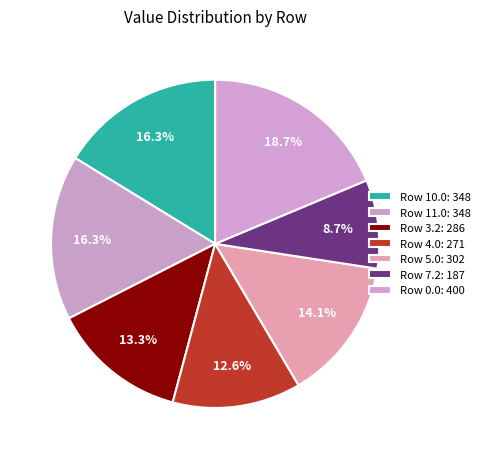

Which category has the smallest portion of the pie?

7.2